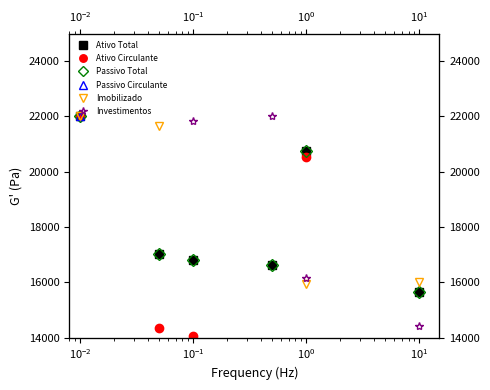

Is this an area chart (filled region under the line)?

No